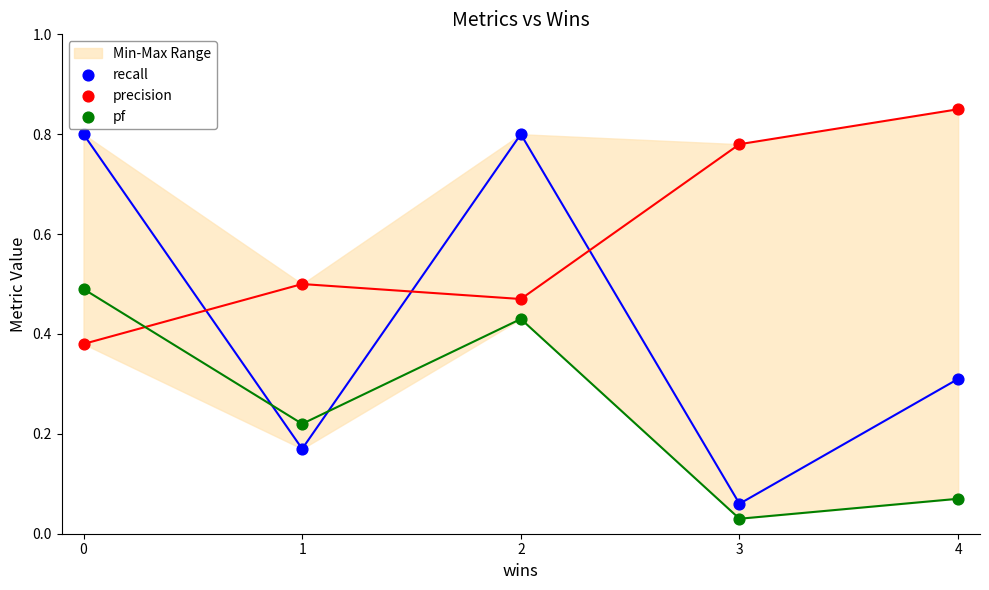

Which series has the largest Y range (max minus min)?

recall